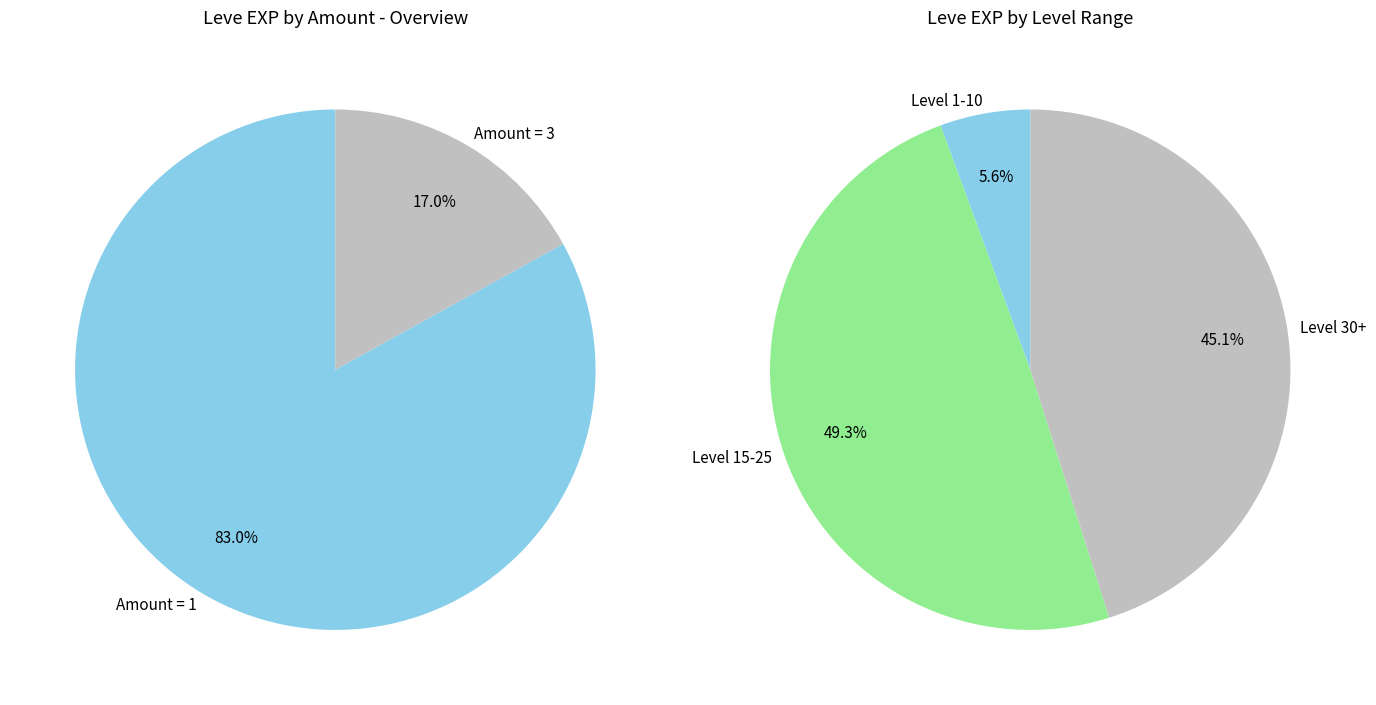

True or false: 6 accounts for 1% of the total.

False